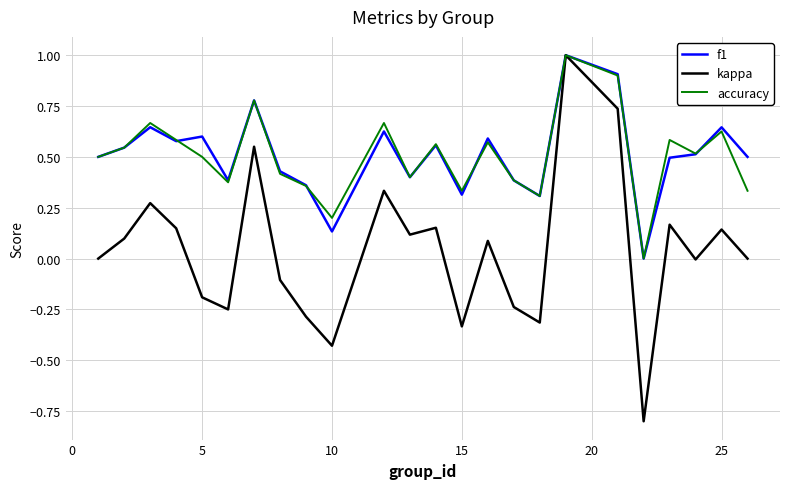

True or false: f1 has more than 2 interior local peaks.

True